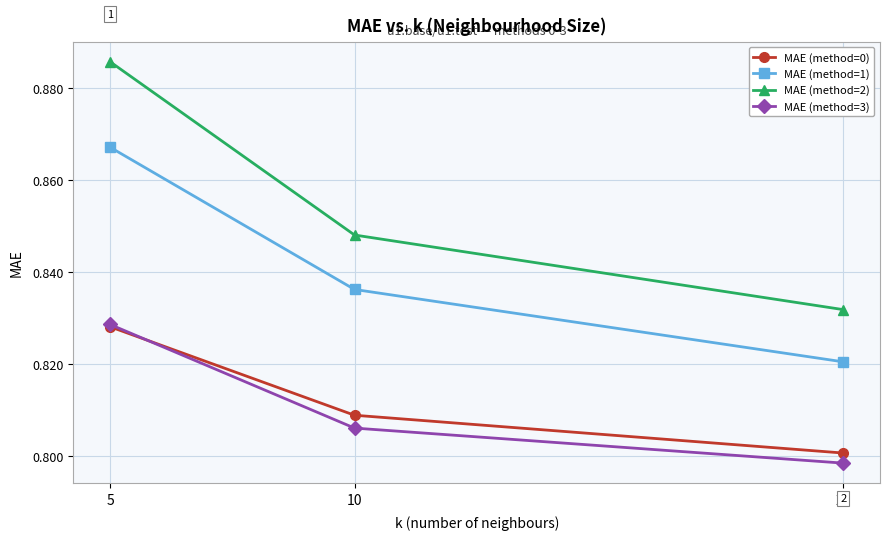

Which series has the largest total across all categories?

MAE (method=2)